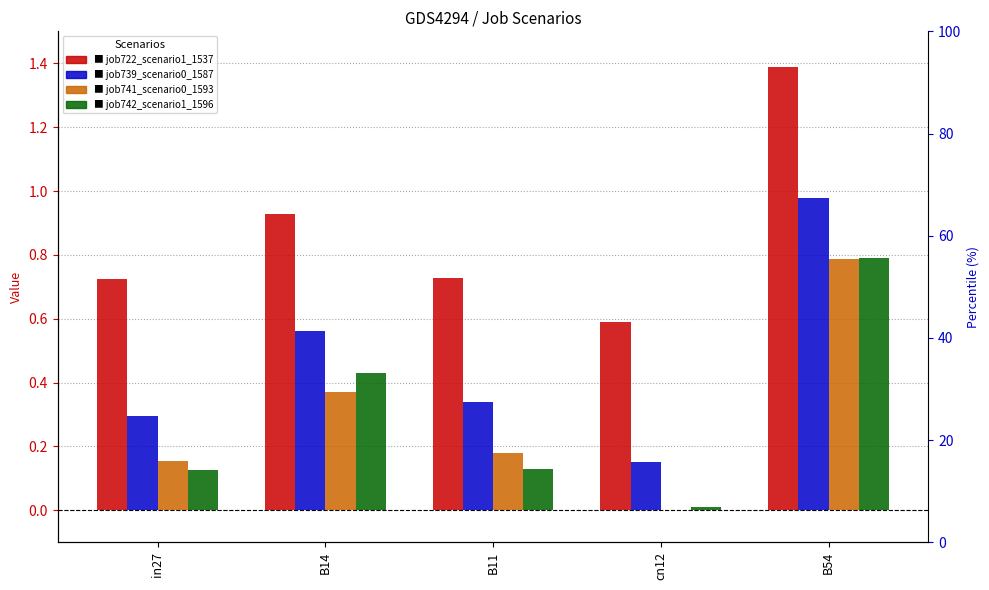

What is the label of the 1st bar from the right?

B54